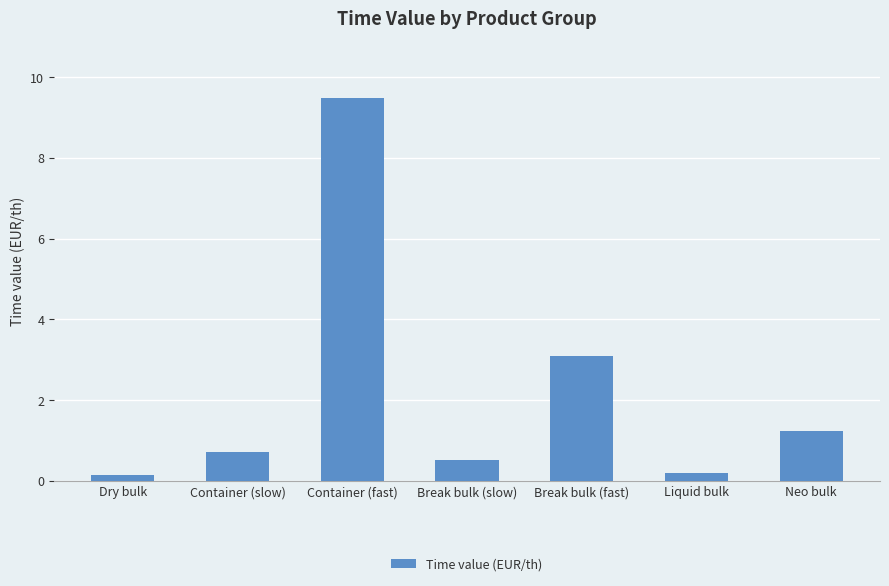

Is it true that the value at Container (slow) is 0.7?

True